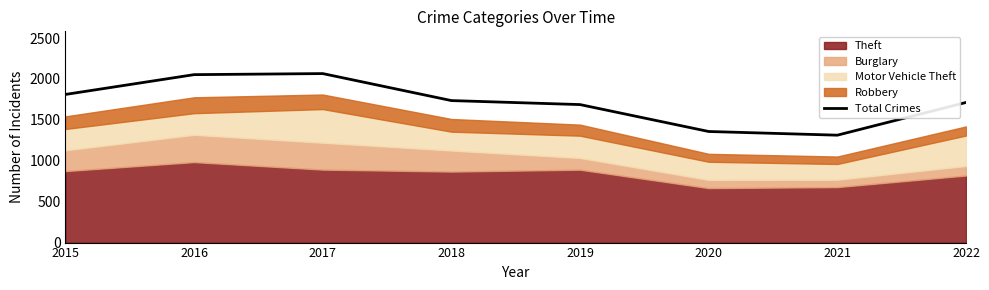

Rank the categories by value from highest to lowest.

2017, 2016, 2015, 2018, 2022, 2019, 2020, 2021